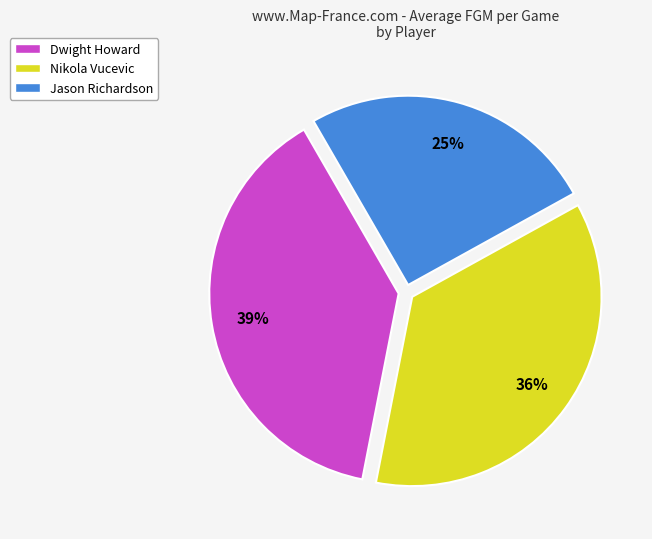

True or false: Nikola Vucevic accounts for 36% of the total.

True